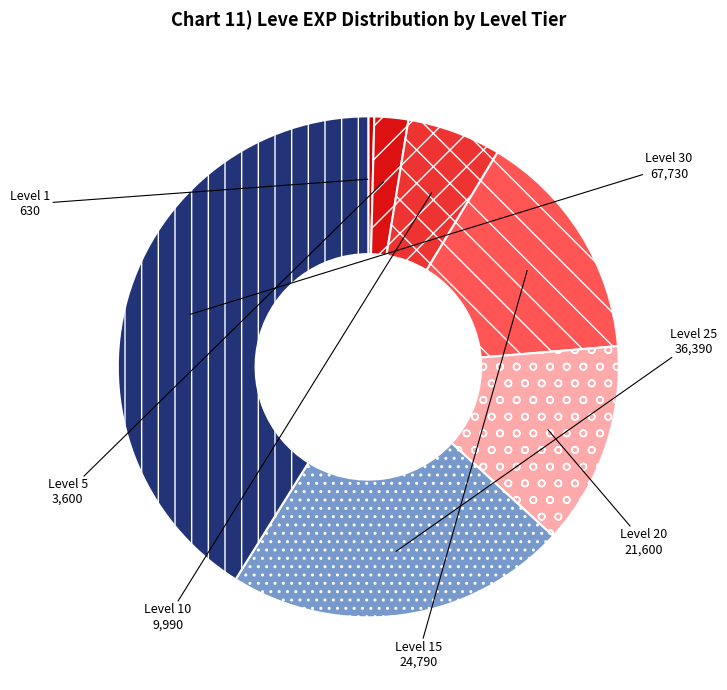

Is it true that Level 15 is 3% of the pie?

False